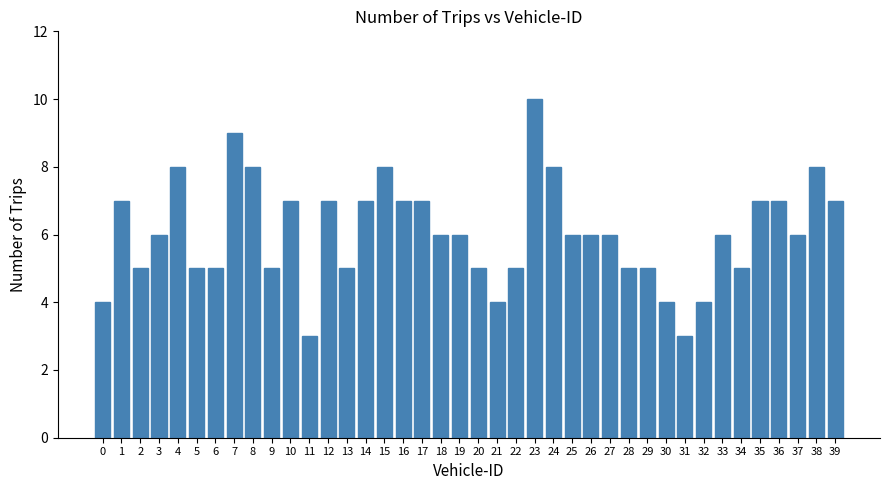

What is the sum of the values at 33 and 26?

12